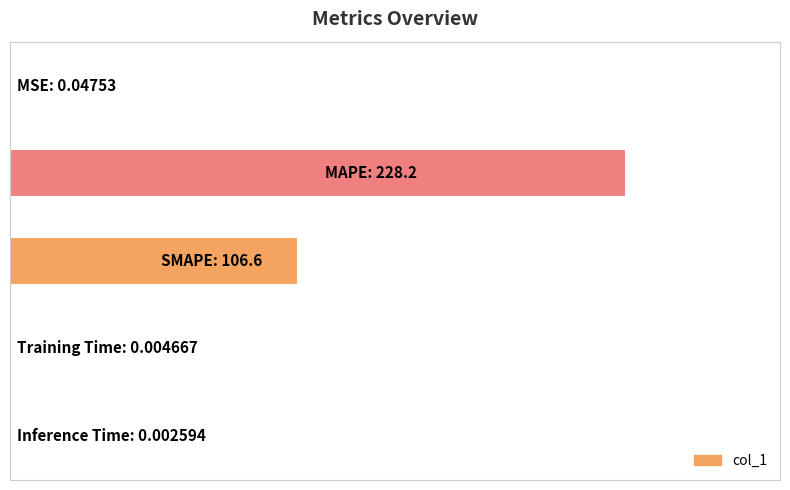

How many series are shown in this chart?

1